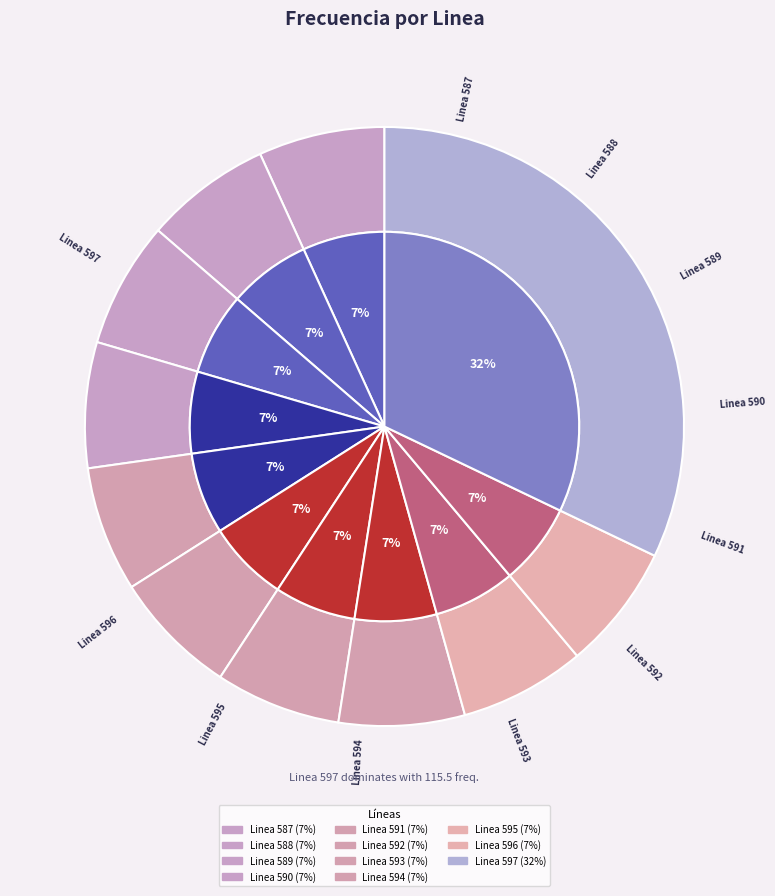

What is the change in value from Linea 589 to Linea 592?

-0.2